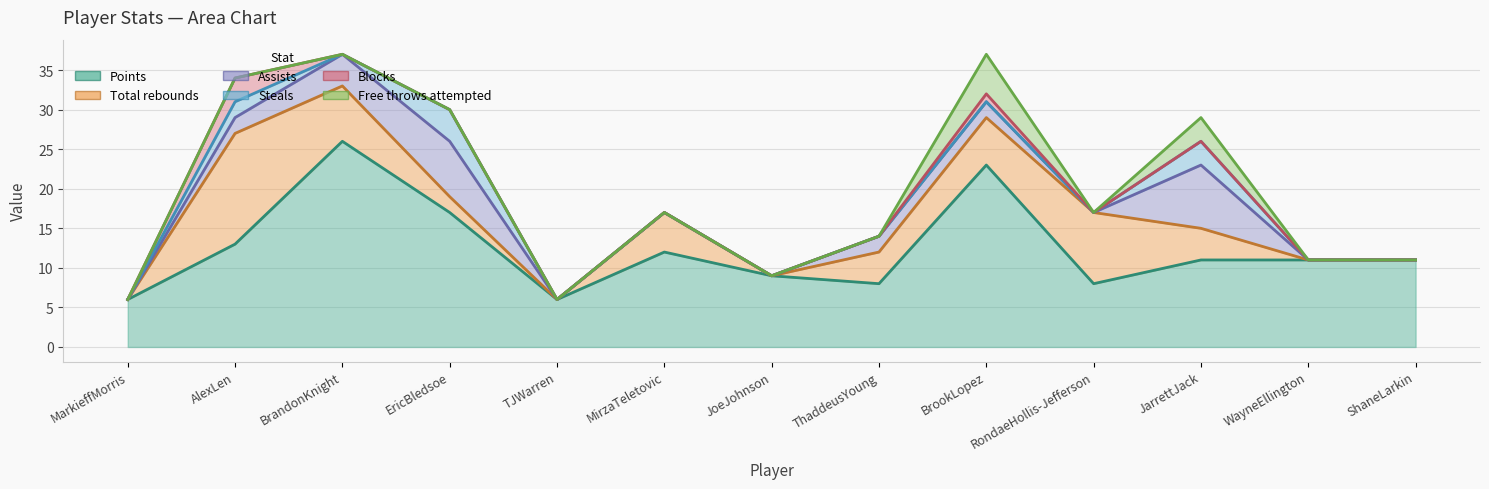

True or false: Assists has more than 1 points higher than both neighbors.

True